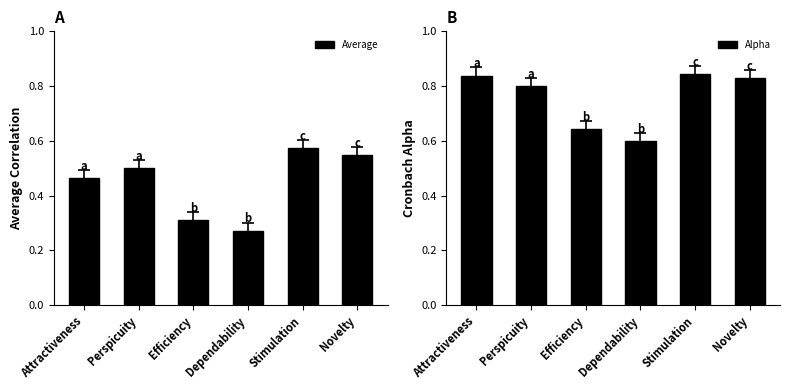

What is the spread (max minus min) of values at Efficiency?

0.3